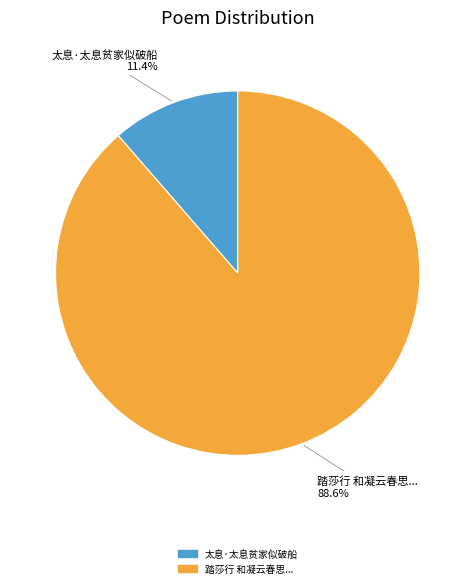

Is there a majority slice in this chart?

Yes